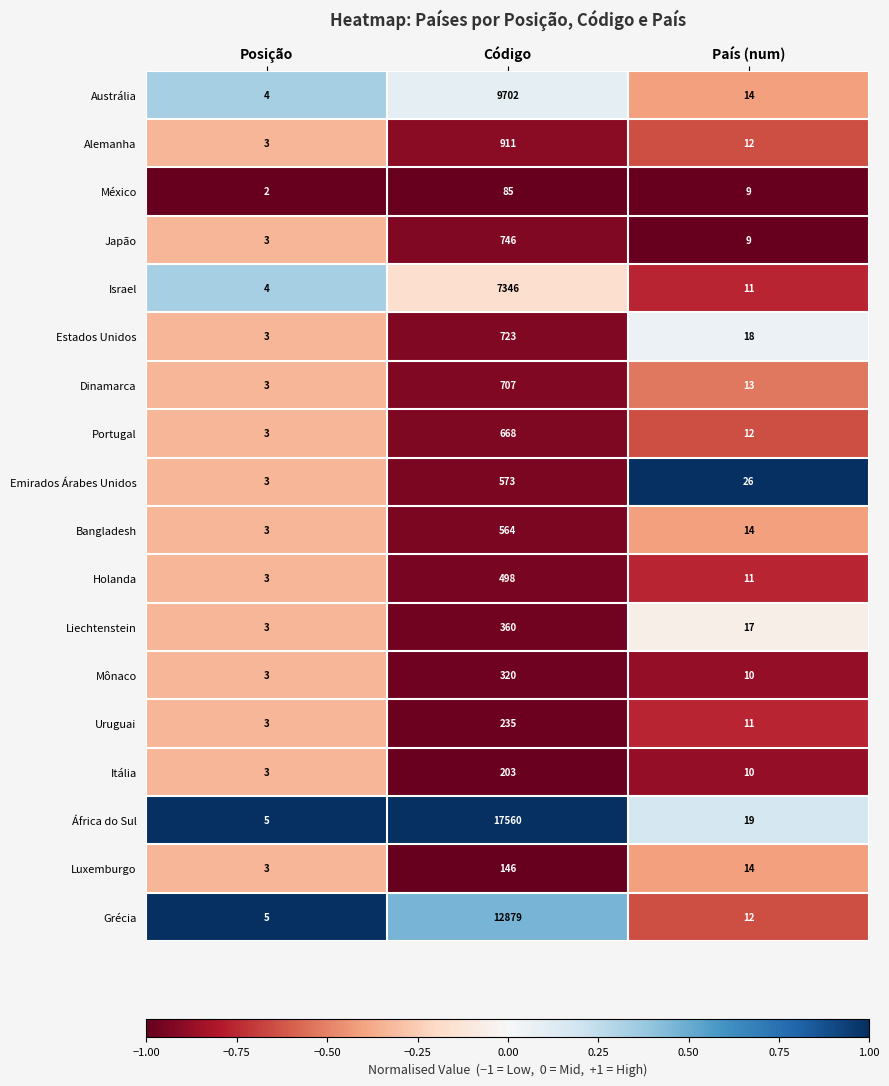

What is the greatest value displayed?

17560